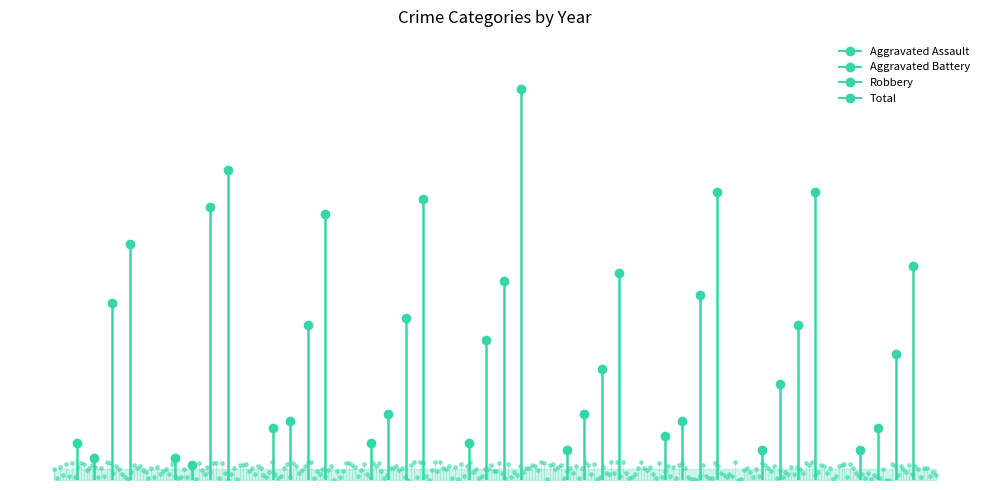

Does the chart have visible grid lines?

No